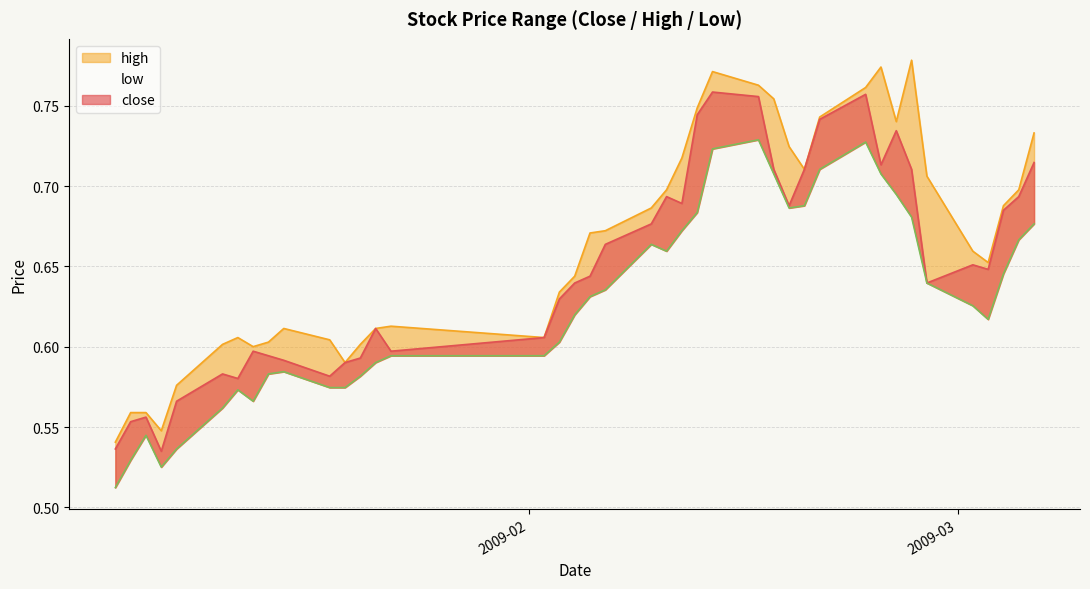

Where is the first local maximum for high?

2009-01-13